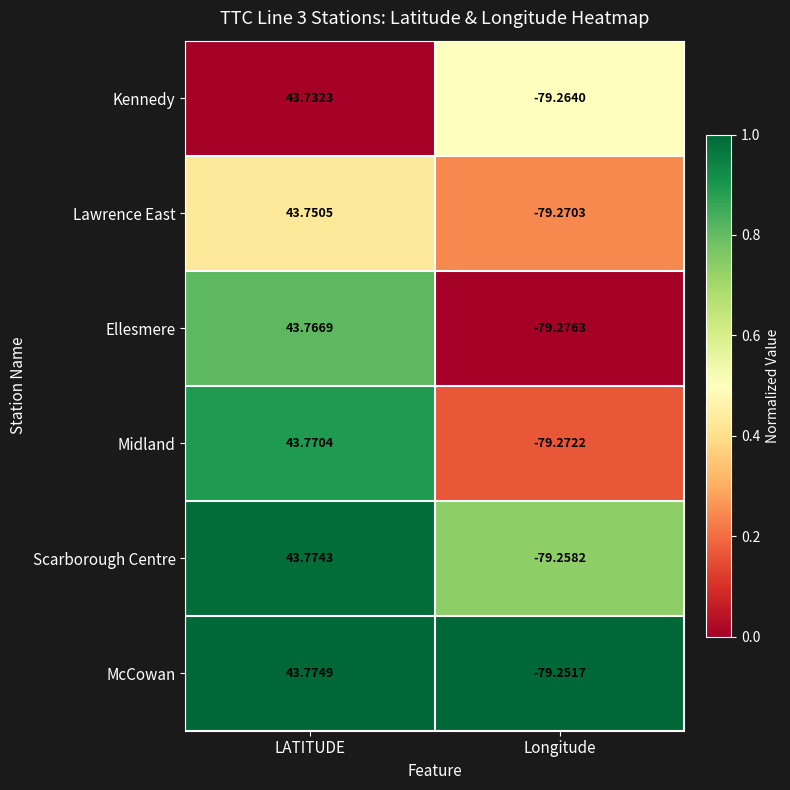

Is the value of McCowan at LATITUDE greater than the value of Scarborough Centre at Longitude?

Yes